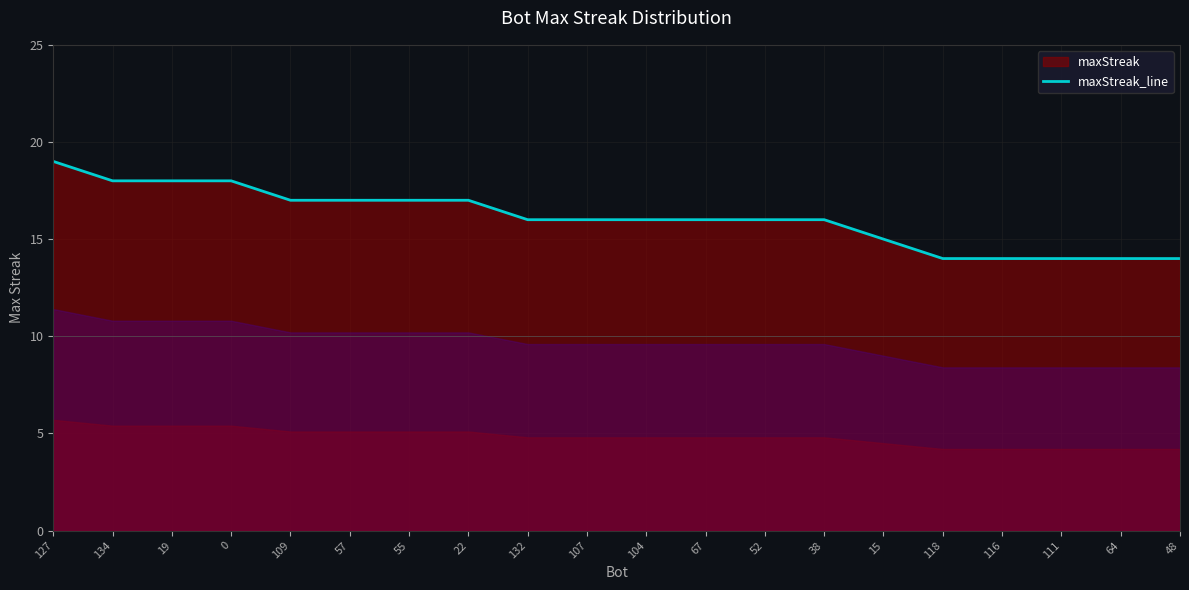

Does the chart display data point markers on the line(s)?

No